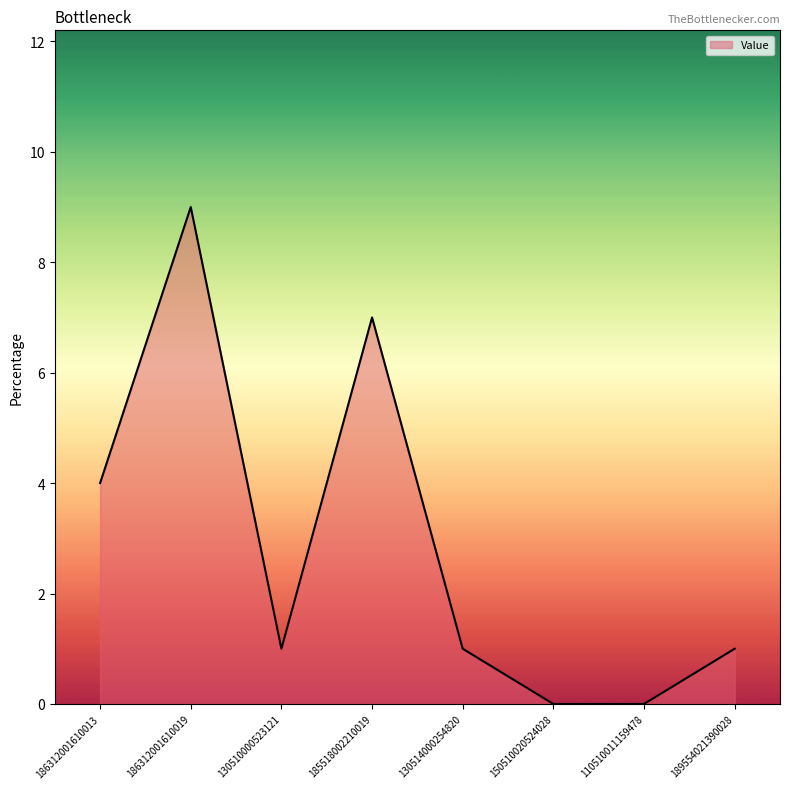

Reading left to right, what are all the values shown in this chart?

4	9	1	7	1	0	0	1